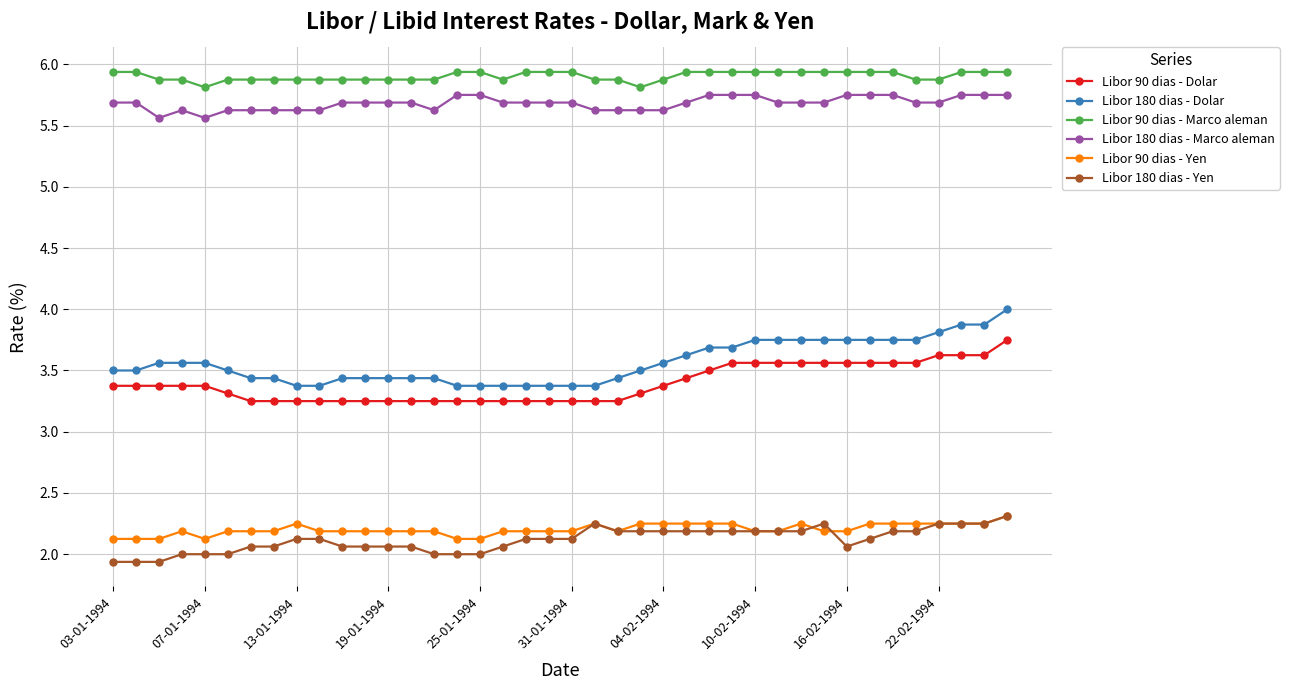

Does the chart display data point markers on the line(s)?

Yes